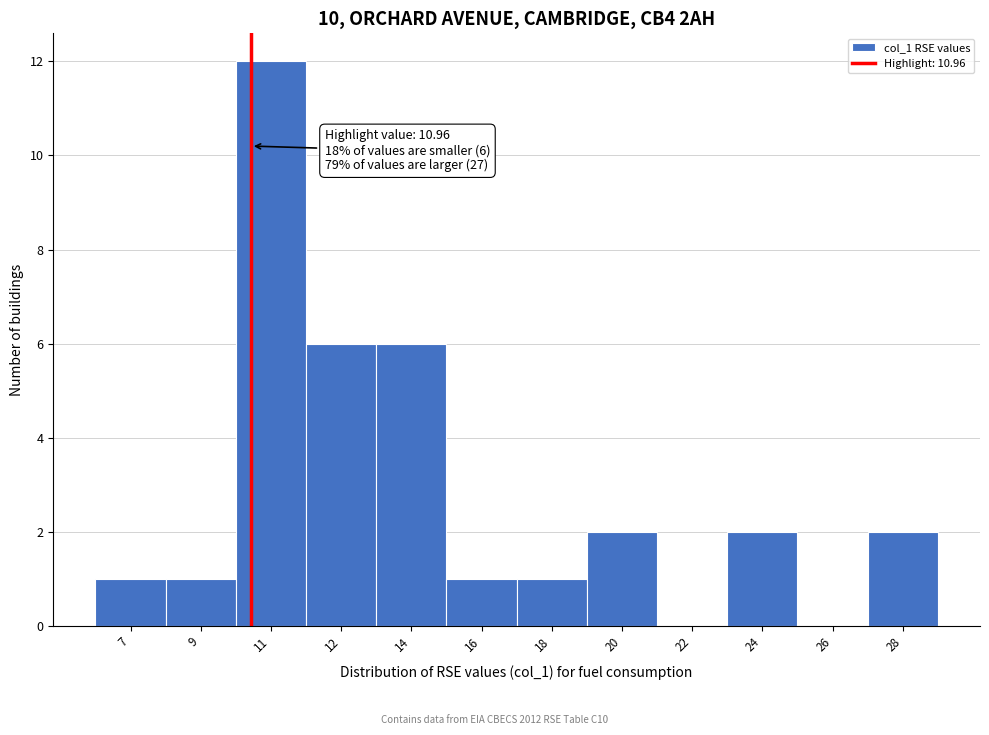

Reading left to right, transcribe all the data shown in this chart.

7=1	9=1	11=12	12=6	14=6	16=1	18=1	20=2	22=0	24=2	26=0	28=2